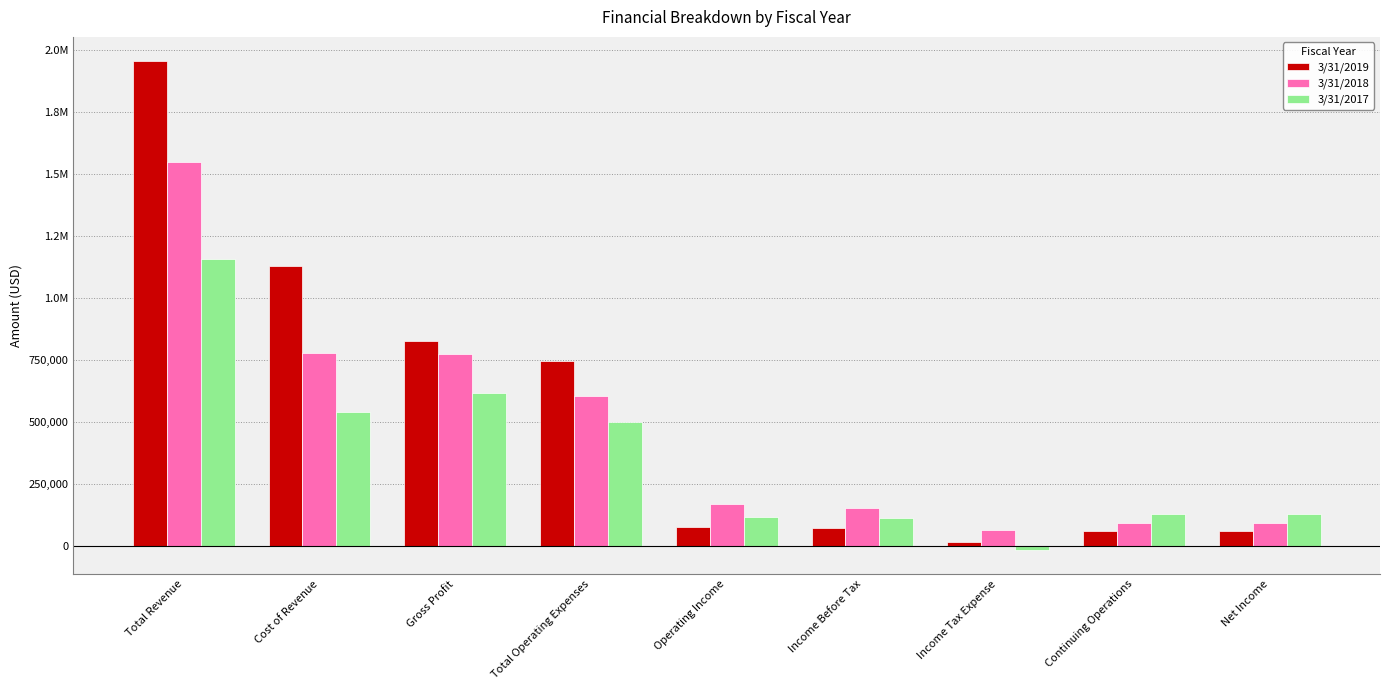

True or false: 3/31/2019 has a value of 112576 at Operating Income.

False